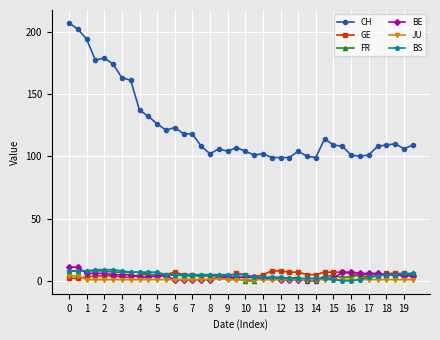

Count the BS values in the range 3 to 7.

24